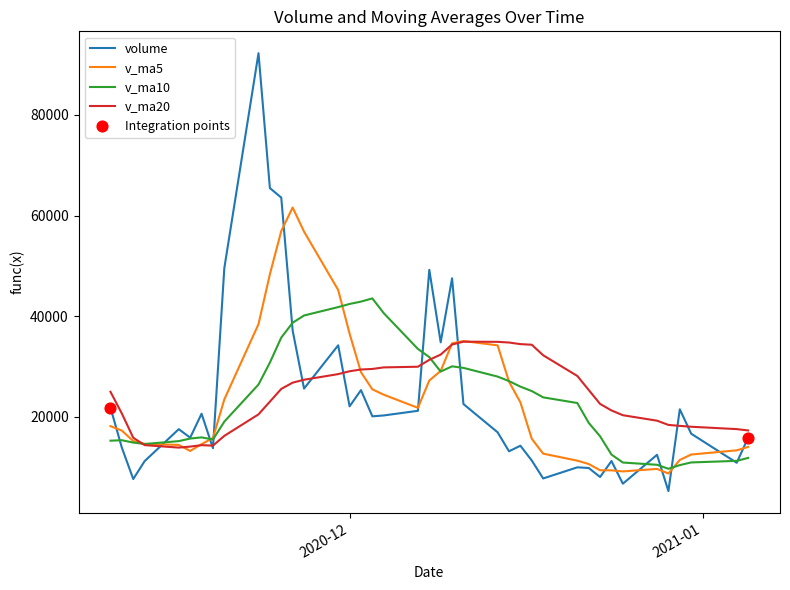

Which series has the largest range (max minus min)?

volume